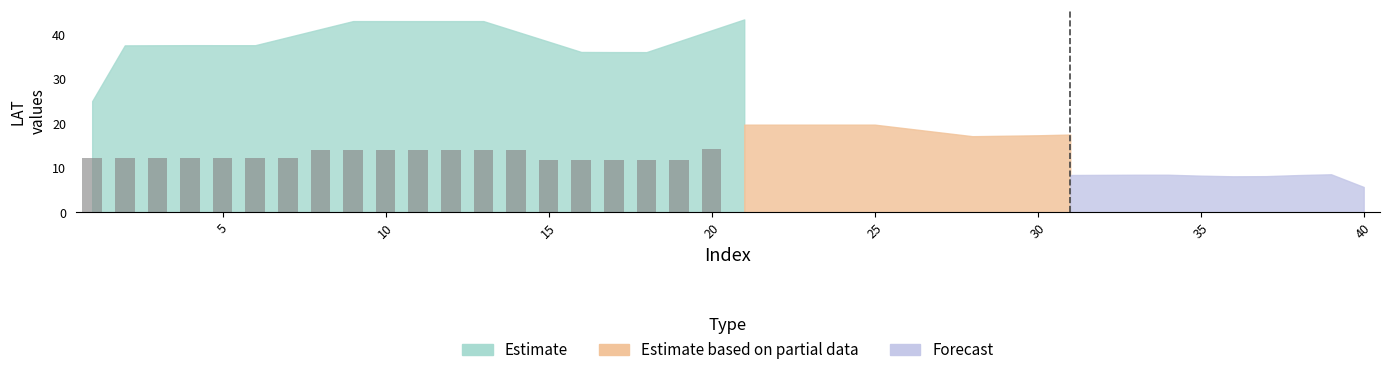

What is the value of the 7th bar from the left?

12.3